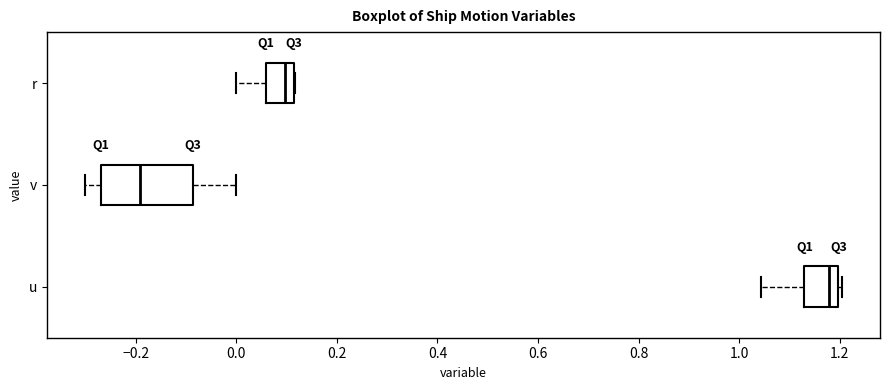

Which box has the furthest to the right median line?

u